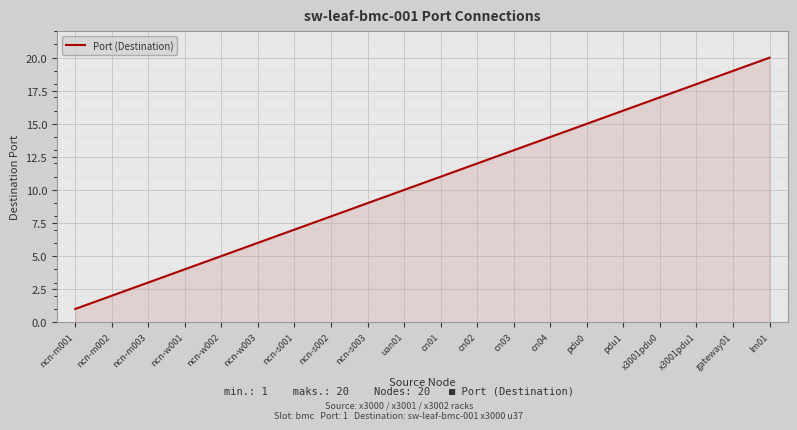

What is the sum of all values?

210